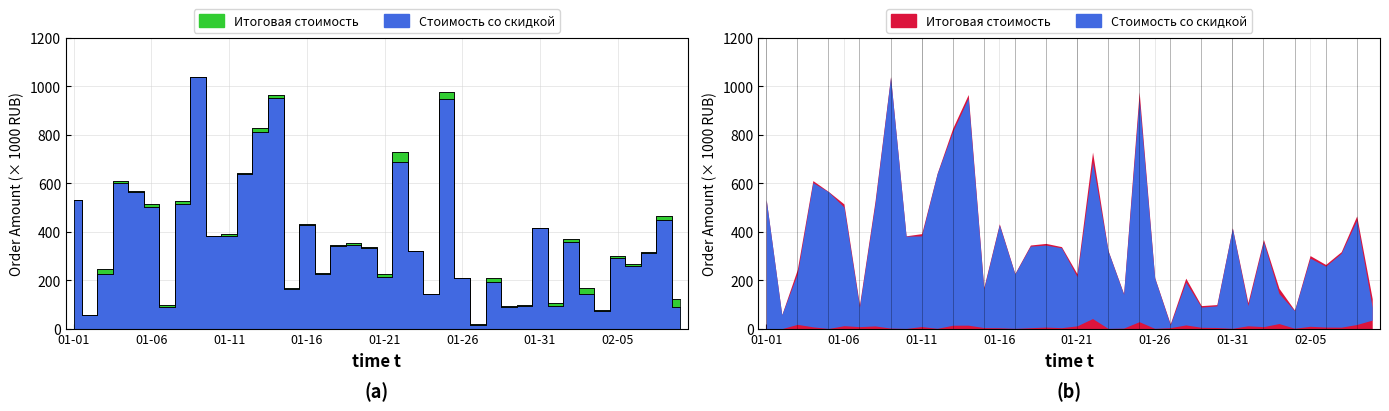

True or false: Стоимость со скидкой and Итоговая стоимость cross at least once.

False